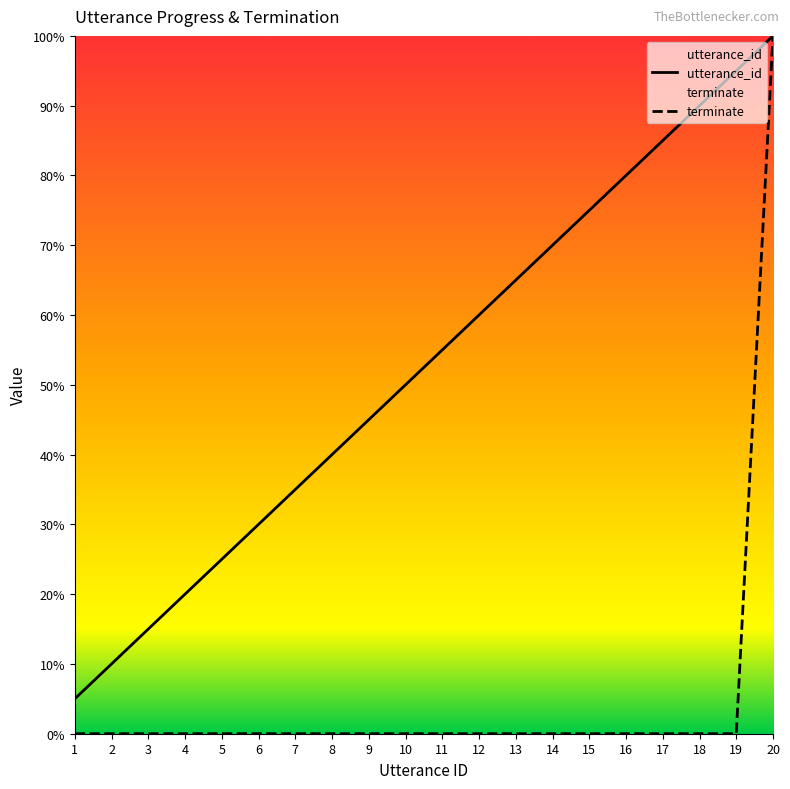

What is the average value of the terminate series?

5.0